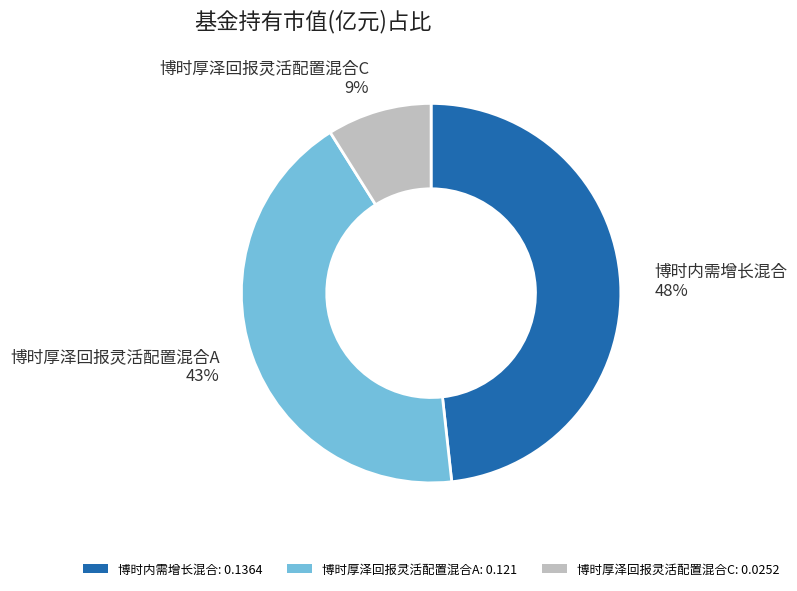

Count the number of slices in the pie.

3